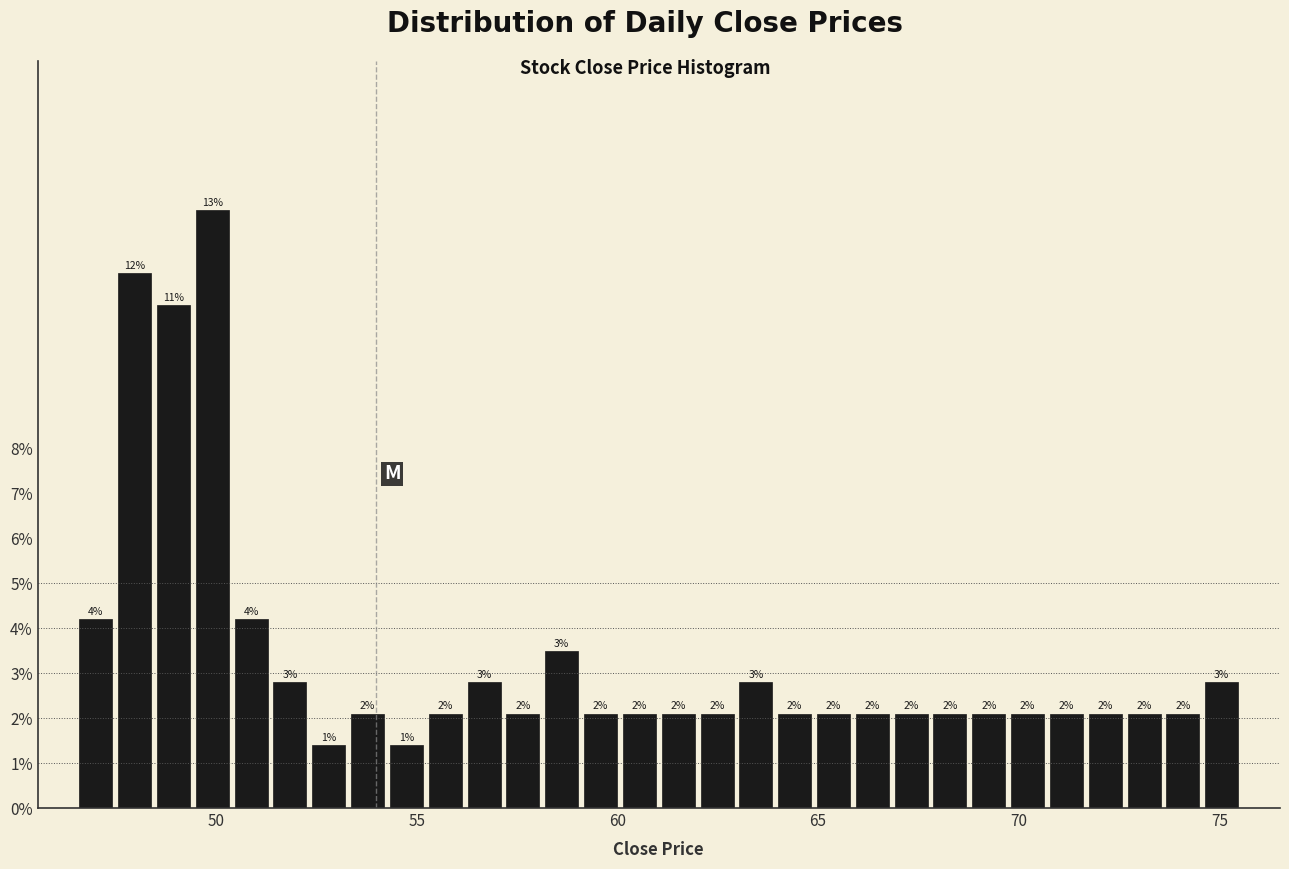

Around what value on the x-axis is the tallest bar? Give the approximate position of its centre, as read against the axis.

50.0